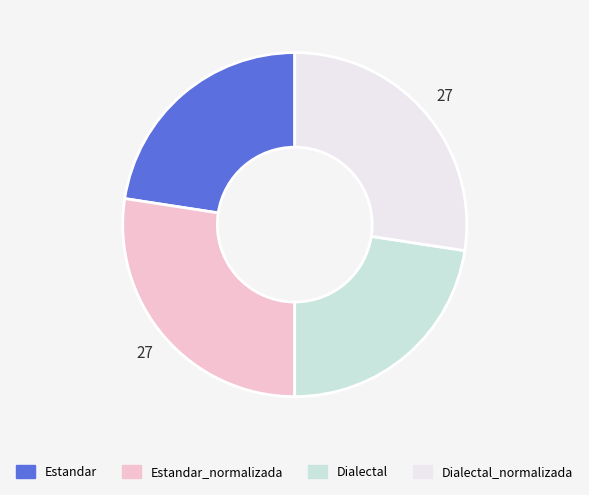

Does Estandar_normalizada represent more than half of the total?

No